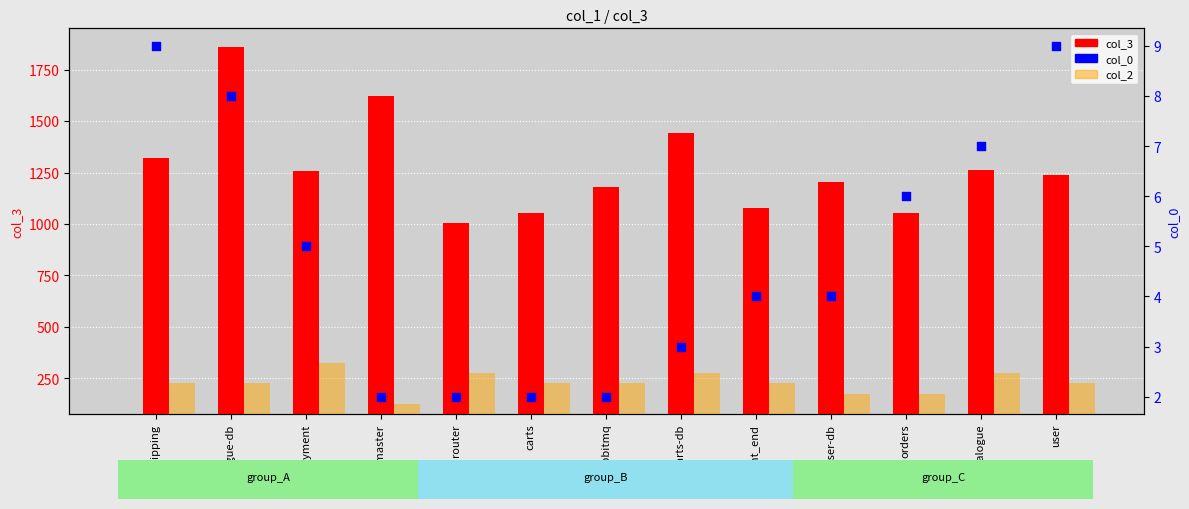

Which series has the largest total across all categories?

col_3